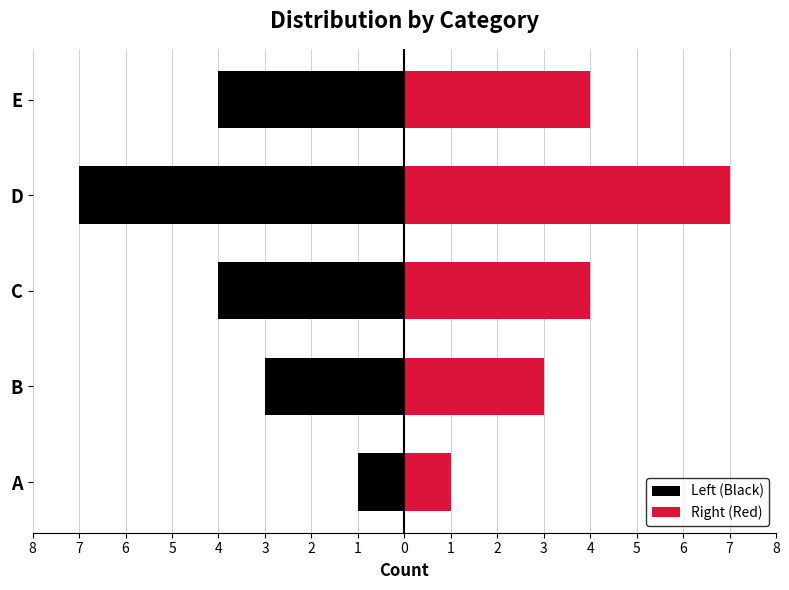

Rank the series by their maximum value, from lowest to highest.

Left (Black), Right (Red)